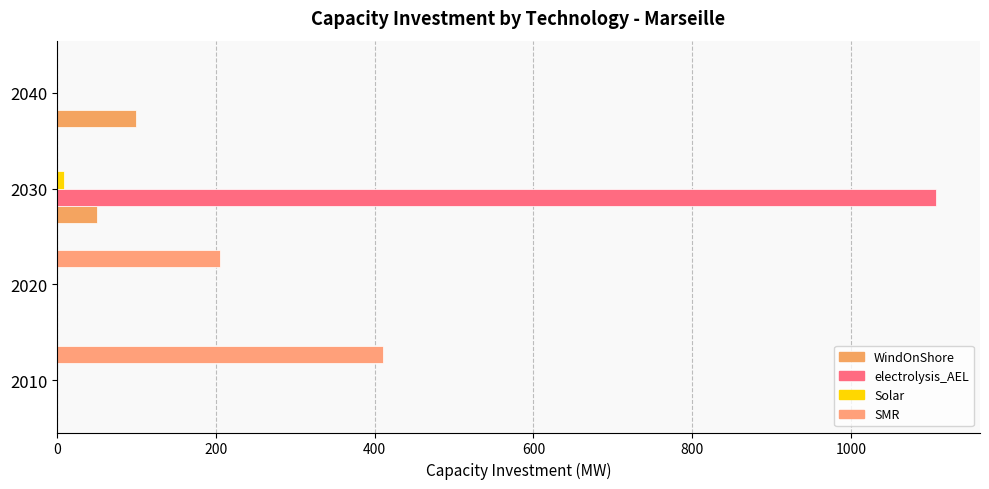

At which category is the sum across all series the highest?

2030